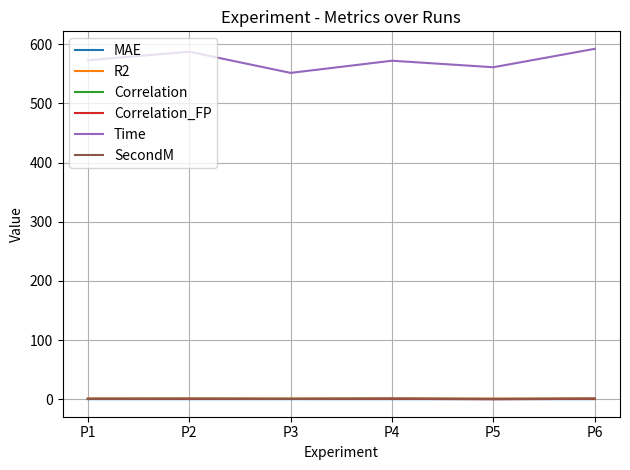

True or false: R2 has a value of 1.0 at P1.

True